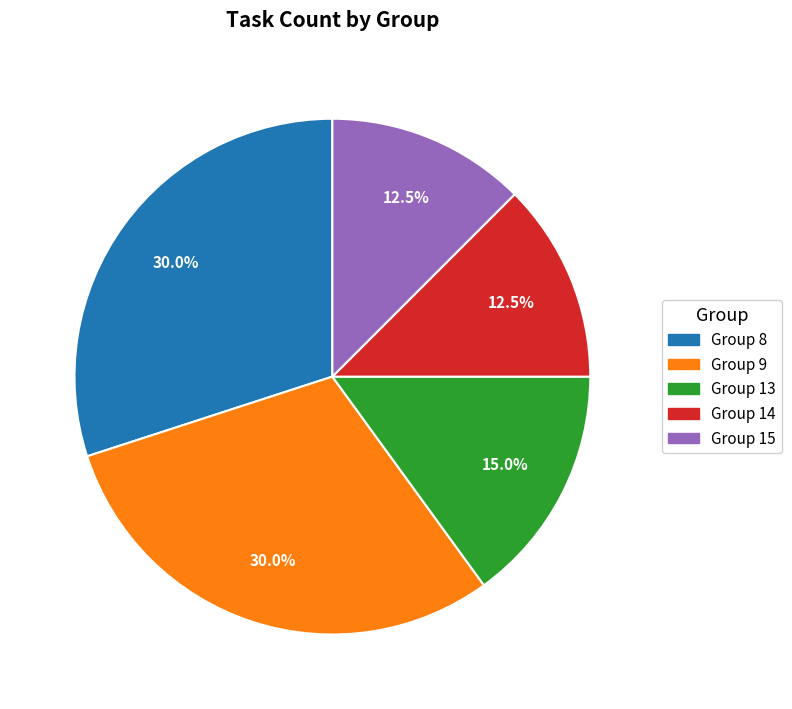

Does any single category account for the majority?

No